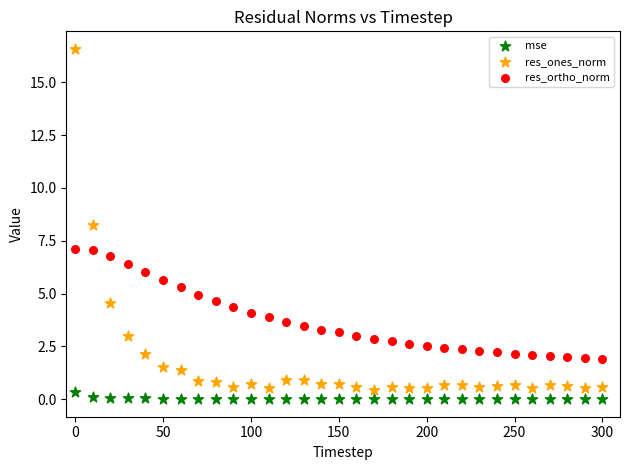

Which series reaches the maximum Y coordinate?

res_ones_norm